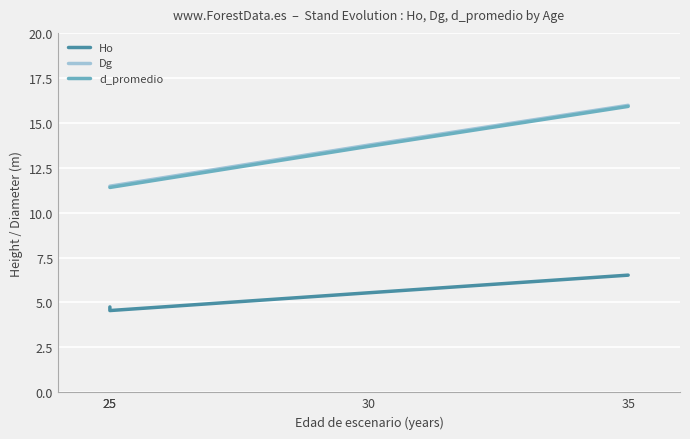

Is it true that d_promedio equals 7.1 at 25?

False